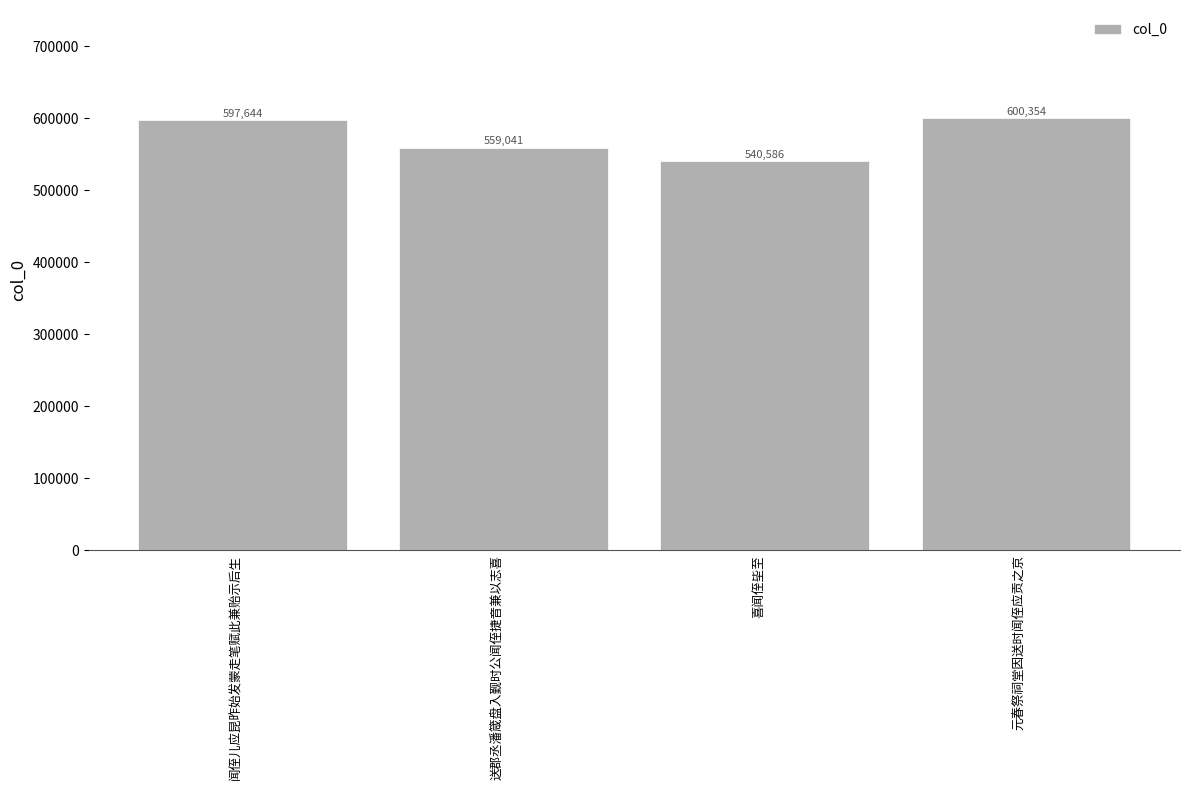

Are the bars grouped side by side (vs. stacked)?

No